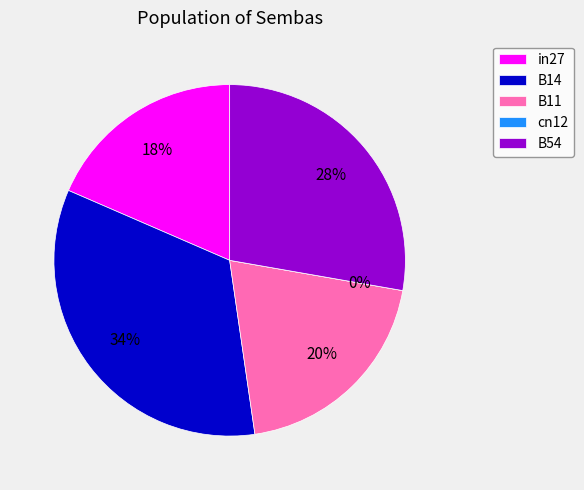

Combined, do in27 and B54 account for over 50%?

No